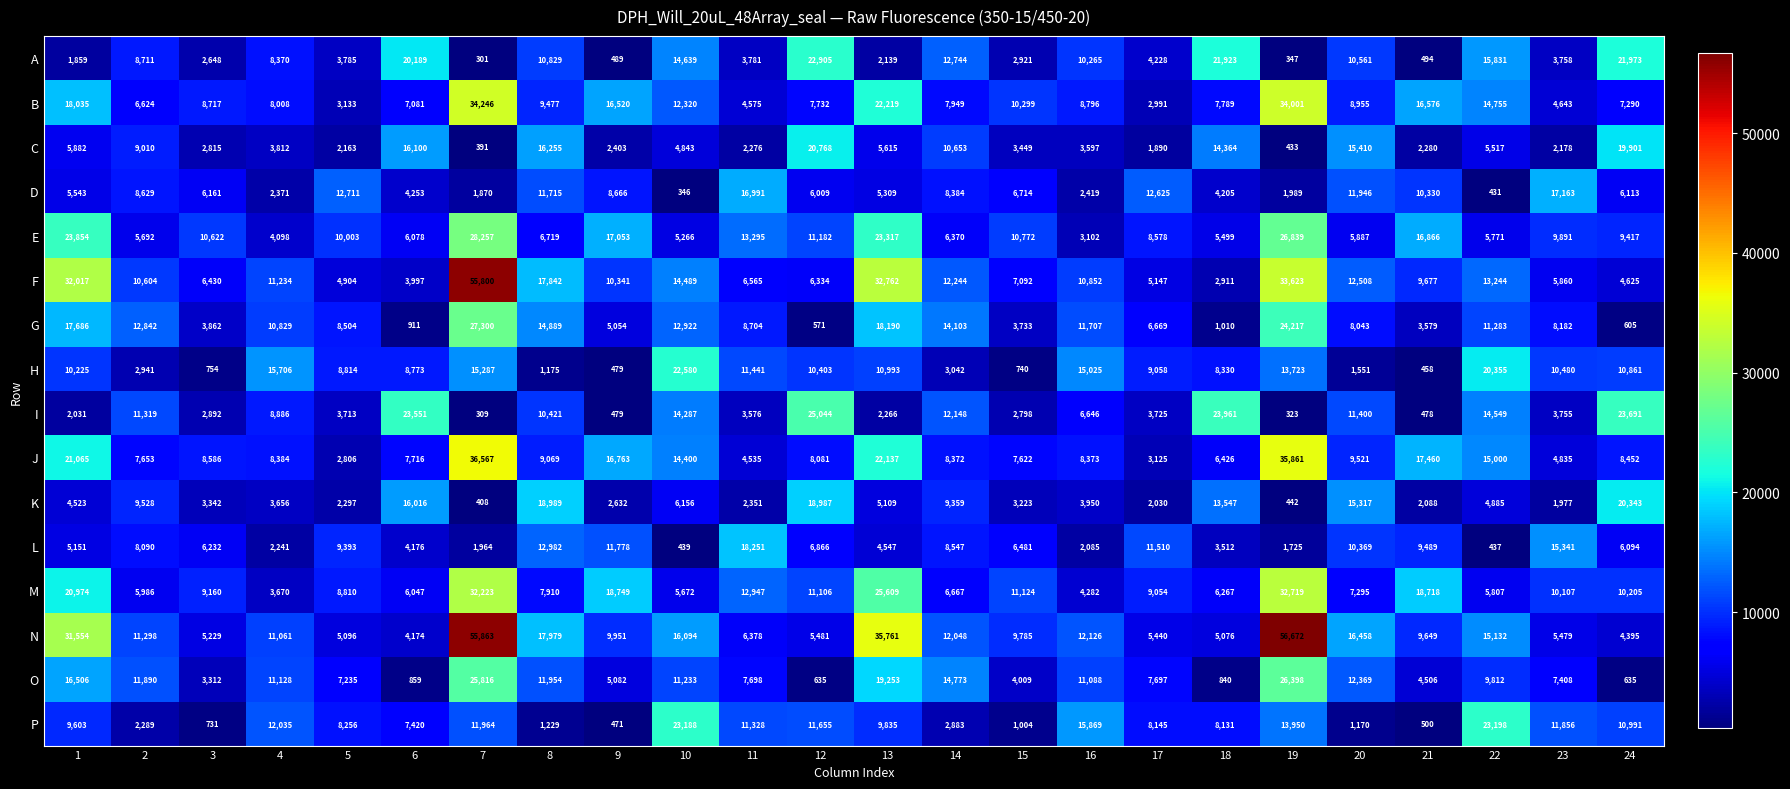

Between 2 and 16, which series saw the biggest shift?

P